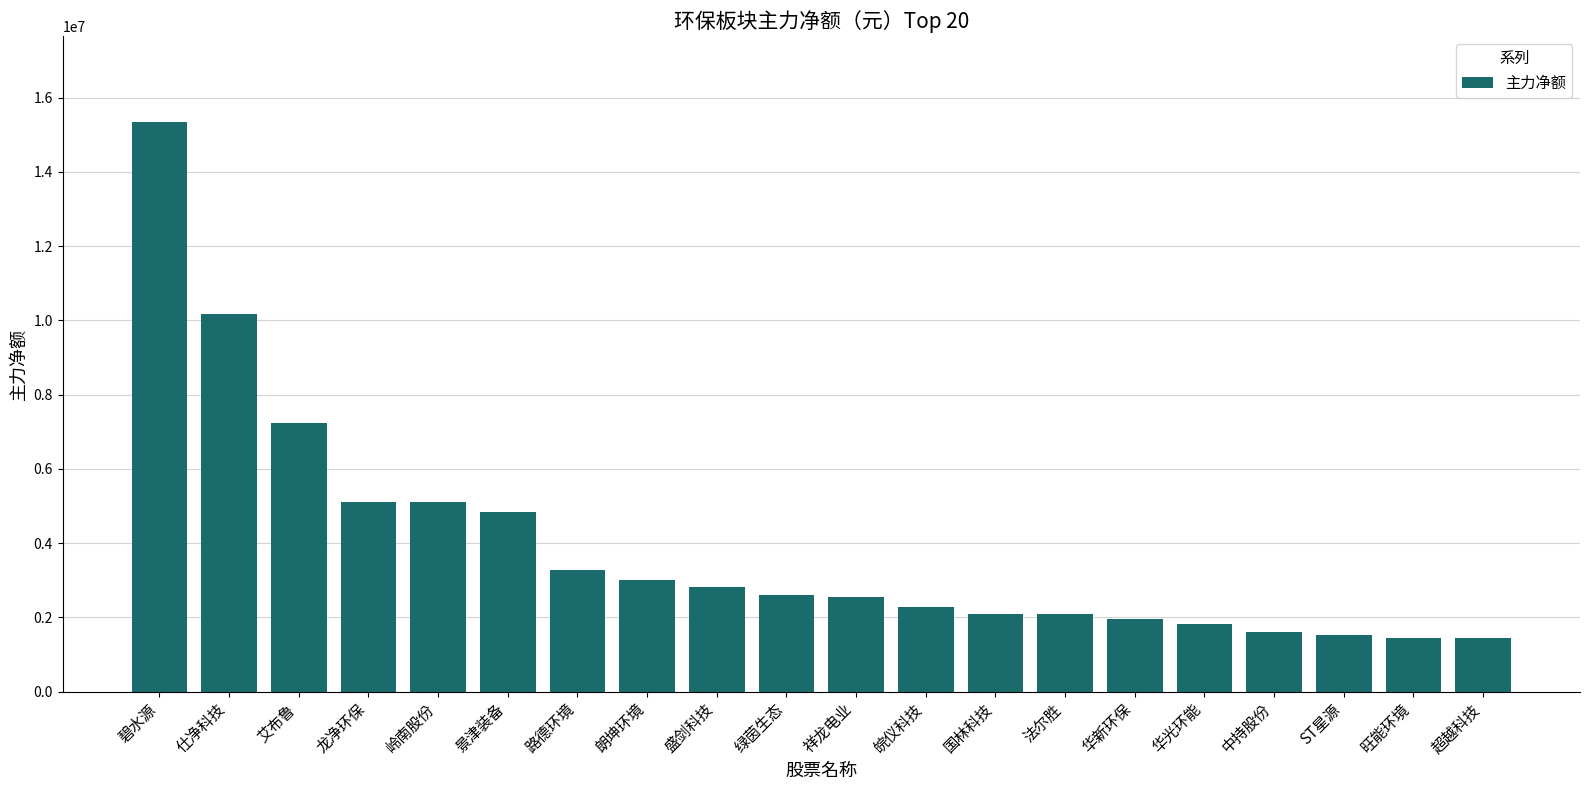

What is the ratio of the value at 绿茵生态 to the value at 艾布鲁?

0.4